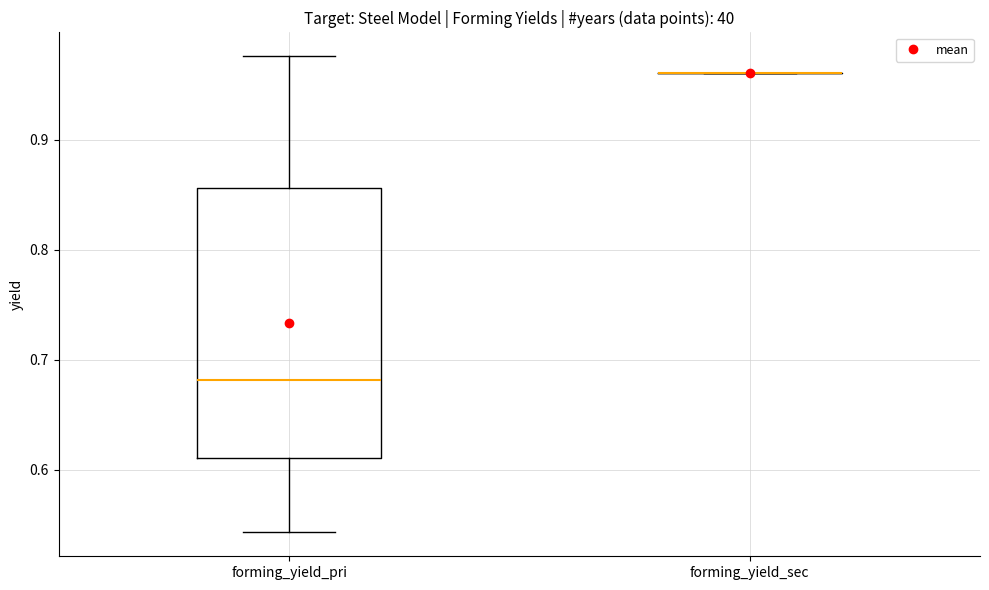

Reading left to right, transcribe this box plot: for each box, give where its median line is, the range the box spans, and where its two whiskers end, as read against the y-axis. The values are not printed on the chart, so give them approximately, as read against the axis.

forming_yield_pri: median 0.68, box 0.61 to 0.86, whiskers 0.54 to 0.98
forming_yield_sec: box collapsed to a line at 0.96, whiskers 0.96 to 0.96